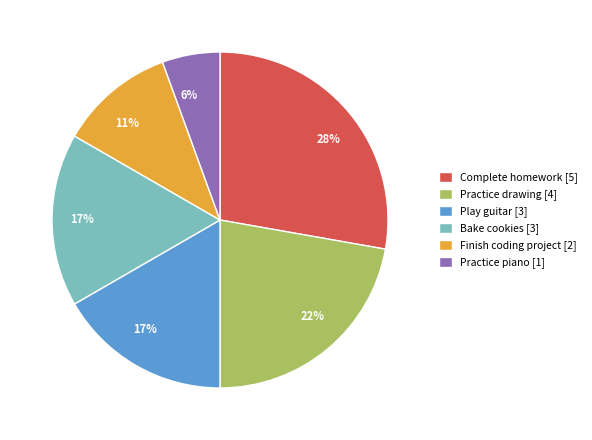

Is it true that Complete homework is 16% of the pie?

False